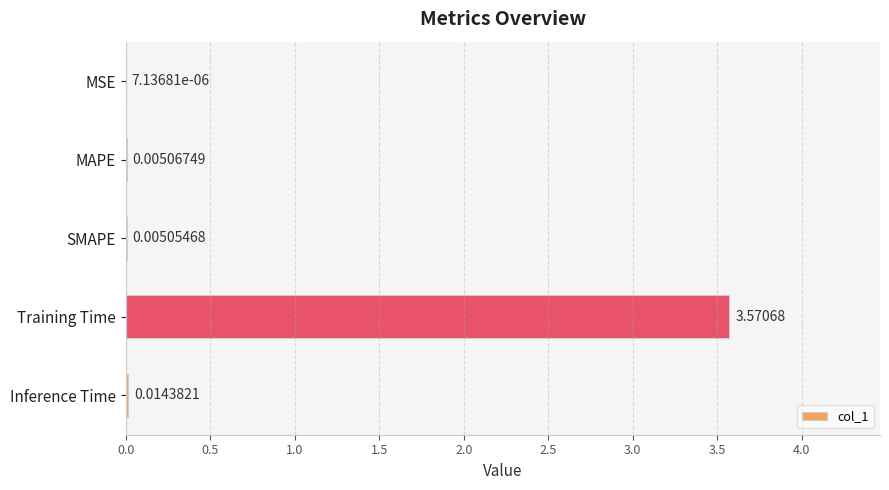

Between MSE and Training Time, which is larger?

Training Time